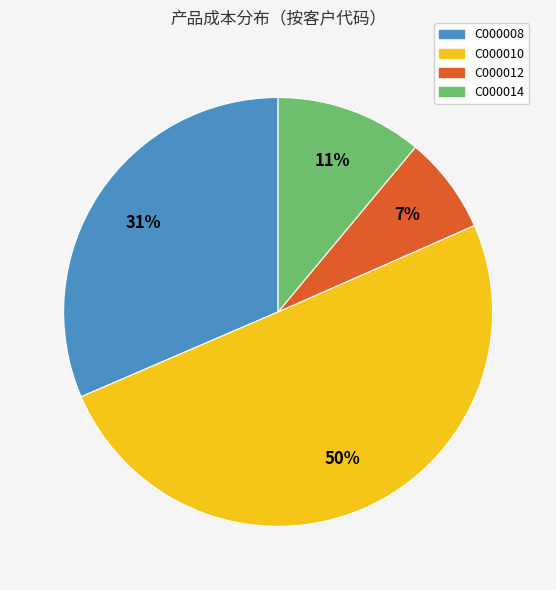

Count the number of slices in the pie.

4